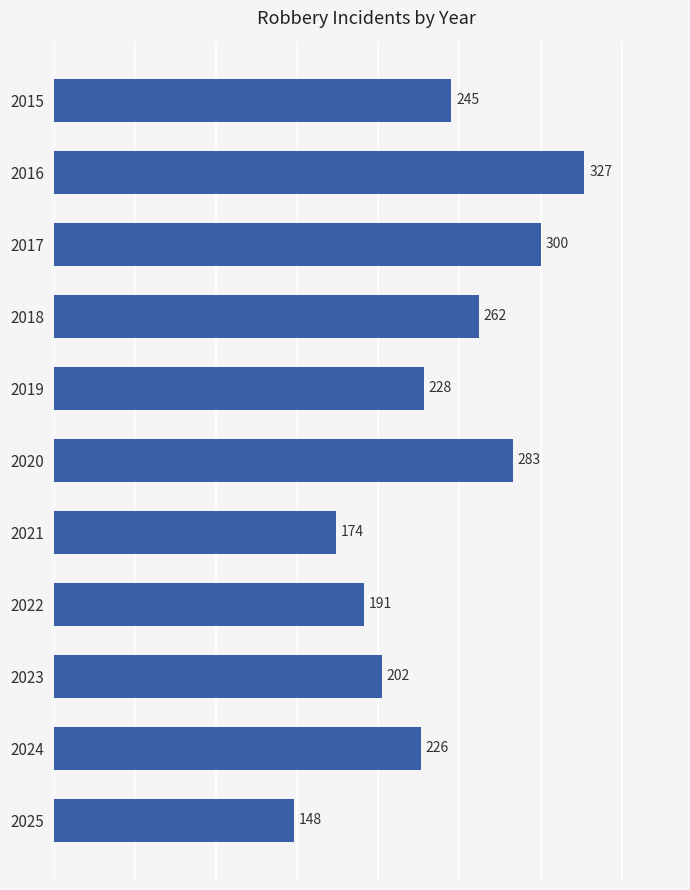

What is the average value?

235